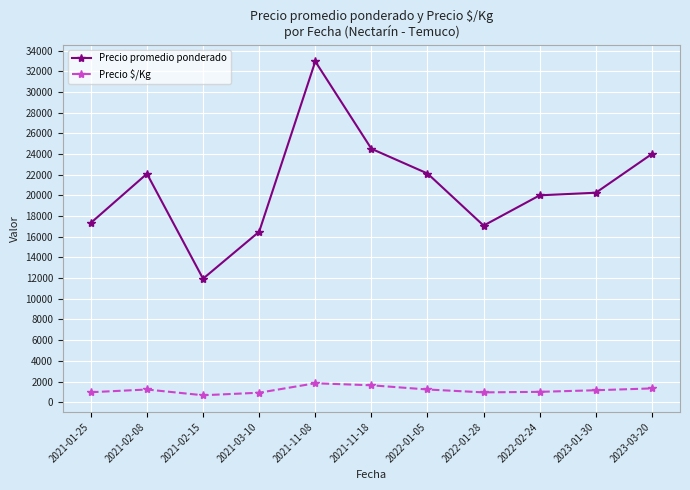

How many data points in Precio promedio ponderado are less than 20250?

5